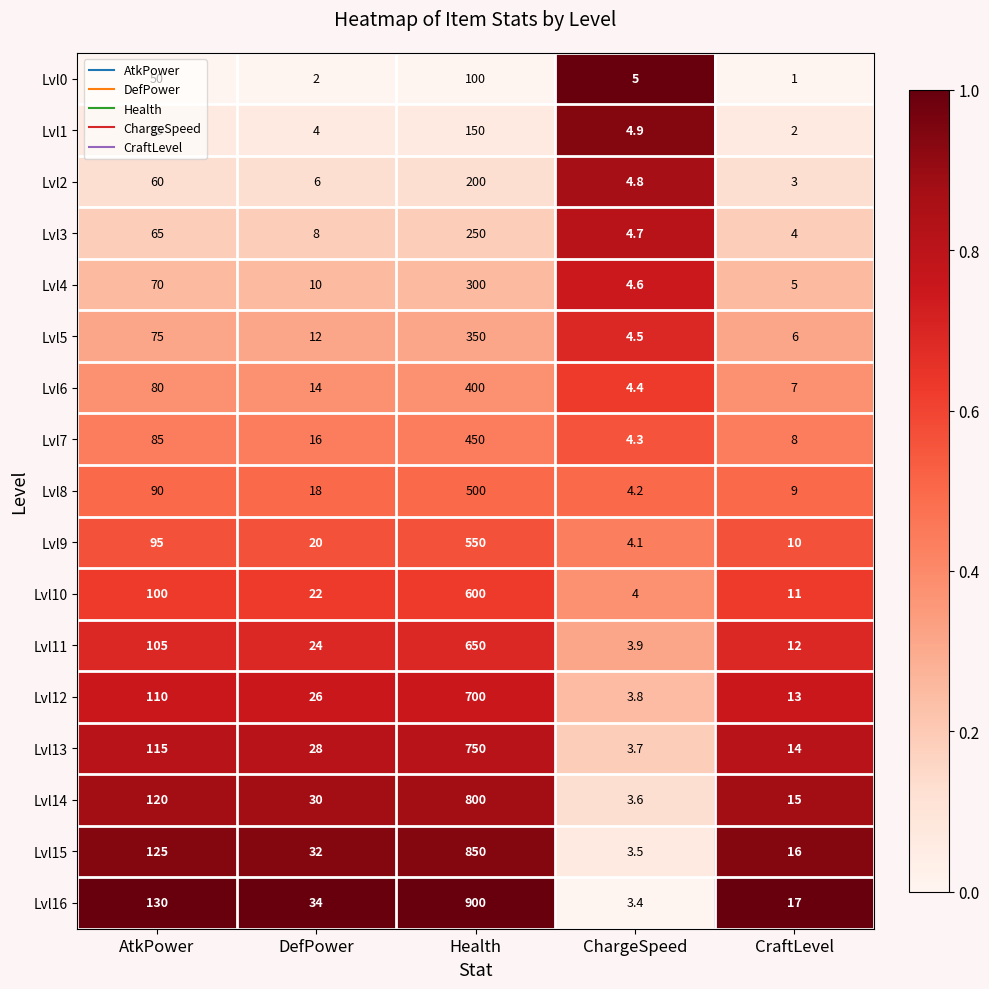

Where is Lvl9 nearest to the value 277?

AtkPower